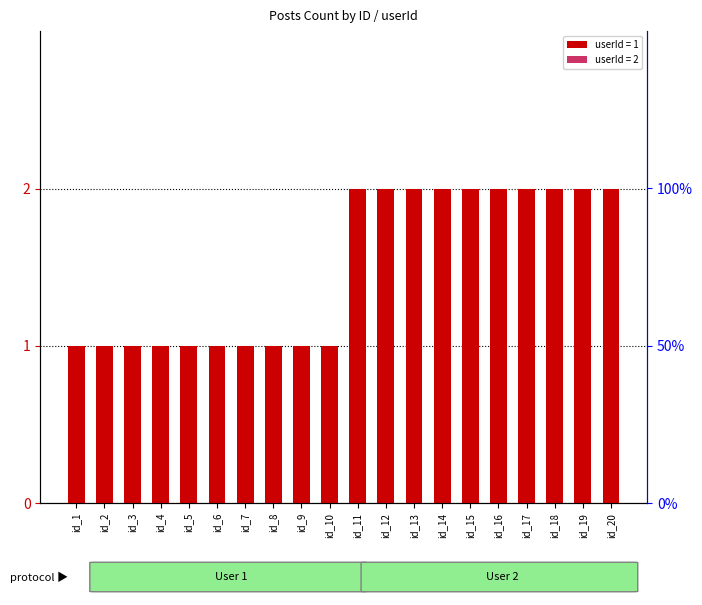

List the labels in order of value, smallest first.

id_1, id_2, id_3, id_4, id_5, id_6, id_7, id_8, id_9, id_10, id_11, id_12, id_13, id_14, id_15, id_16, id_17, id_18, id_19, id_20